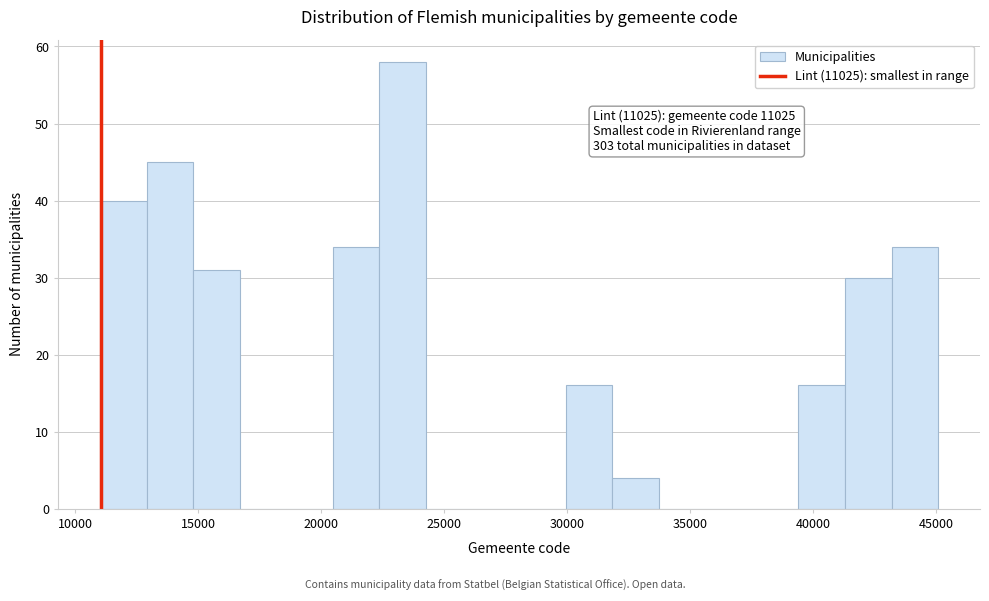

Around what value on the x-axis is the tallest bar? Give the approximate position of its centre, as read against the axis.

23500